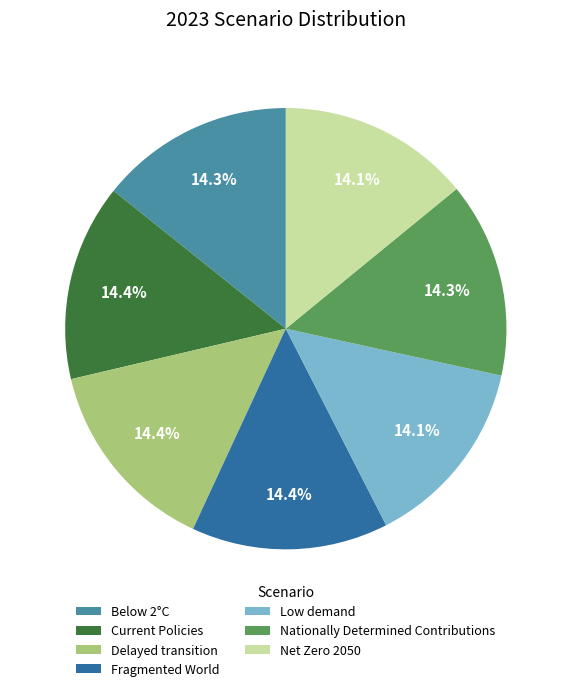

Is there a majority slice in this chart?

No